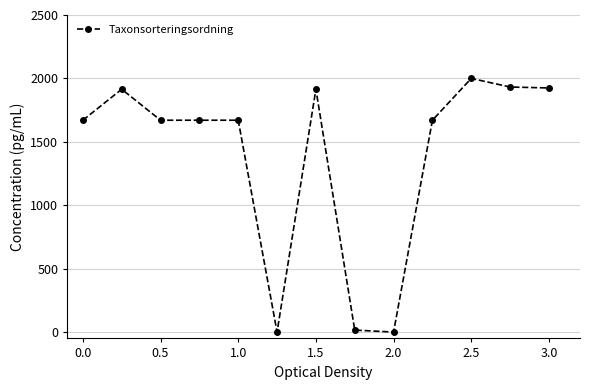

What is the maximum value shown in the chart?

2000.0